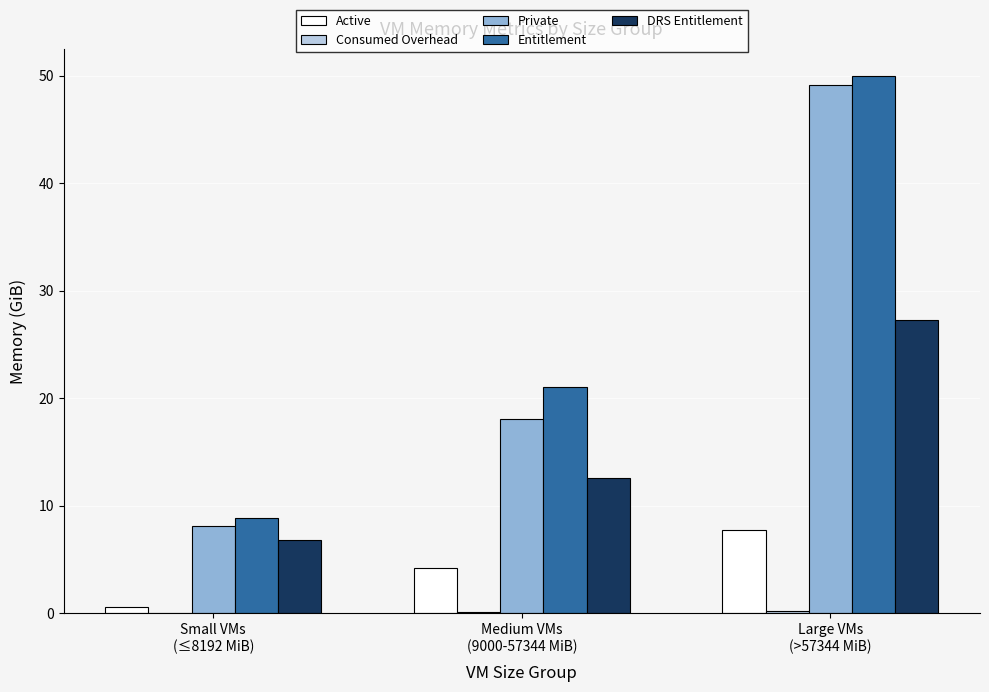

What is the average value of the Active series?

4.2